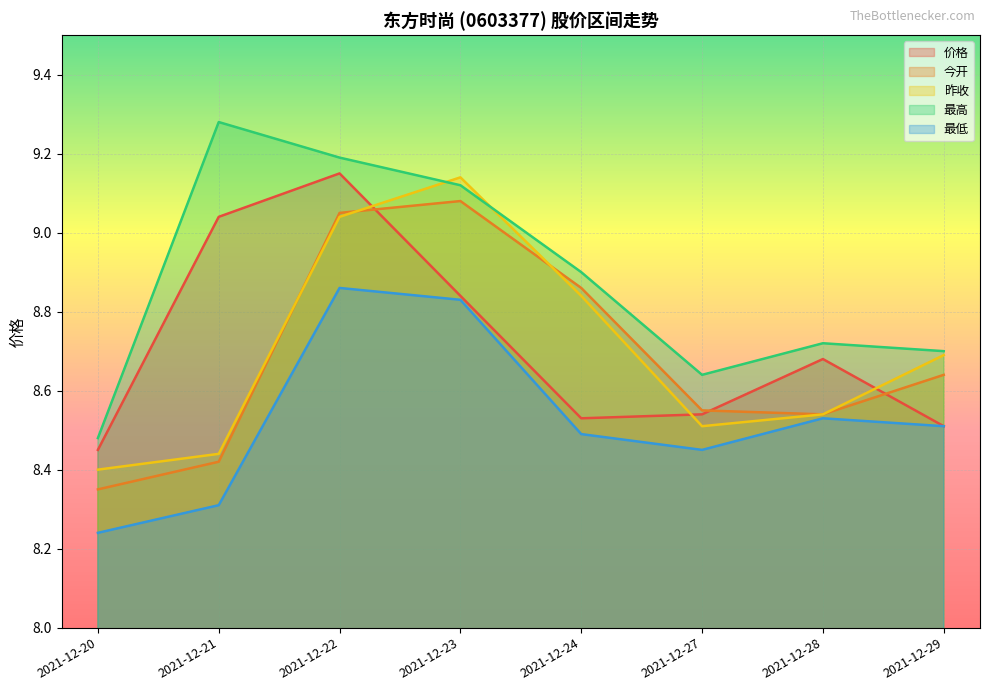

Reading right to left, list all the values displayed in this chart.

价格: 2021-12-29=8.5	2021-12-28=8.7	2021-12-27=8.5	2021-12-24=8.5	2021-12-23=8.8	2021-12-22=9.2	2021-12-21=9.0	2021-12-20=8.4
今开: 2021-12-29=8.6	2021-12-28=8.5	2021-12-27=8.6	2021-12-24=8.9	2021-12-23=9.1	2021-12-22=9.1	2021-12-21=8.4	2021-12-20=8.3
昨收: 2021-12-29=8.7	2021-12-28=8.5	2021-12-27=8.5	2021-12-24=8.8	2021-12-23=9.1	2021-12-22=9.0	2021-12-21=8.4	2021-12-20=8.4
最高: 2021-12-29=8.7	2021-12-28=8.7	2021-12-27=8.6	2021-12-24=8.9	2021-12-23=9.1	2021-12-22=9.2	2021-12-21=9.3	2021-12-20=8.5
最低: 2021-12-29=8.5	2021-12-28=8.5	2021-12-27=8.4	2021-12-24=8.5	2021-12-23=8.8	2021-12-22=8.9	2021-12-21=8.3	2021-12-20=8.2